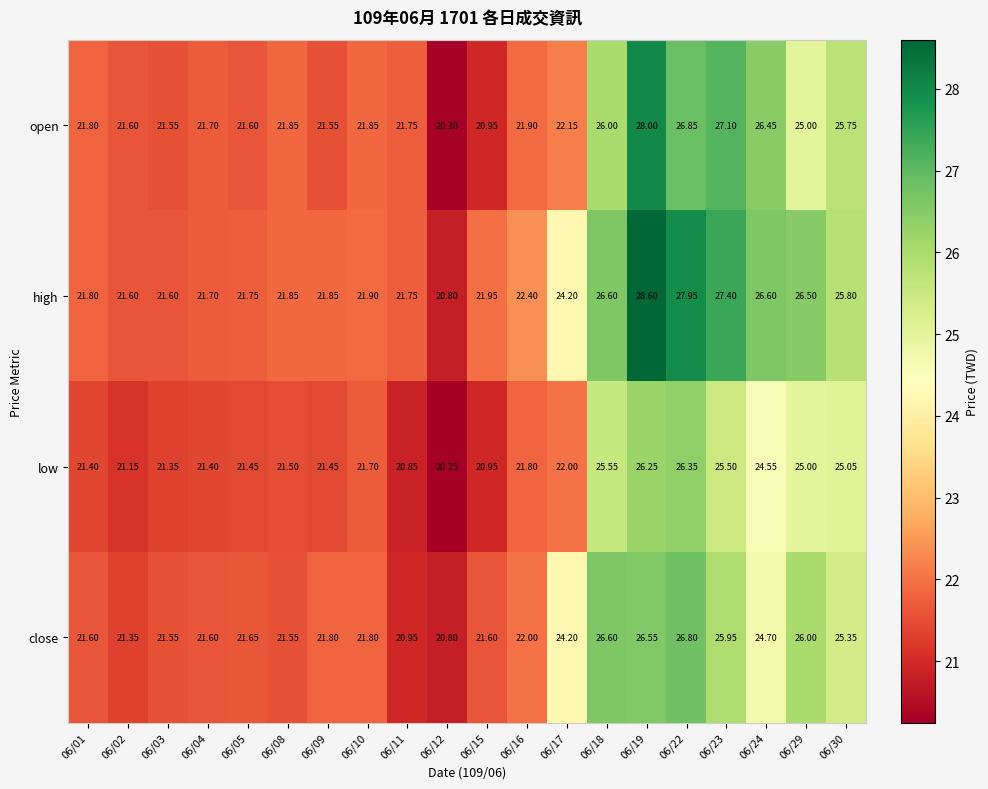

List the series in order of their peak value, lowest first.

low, close, open, high